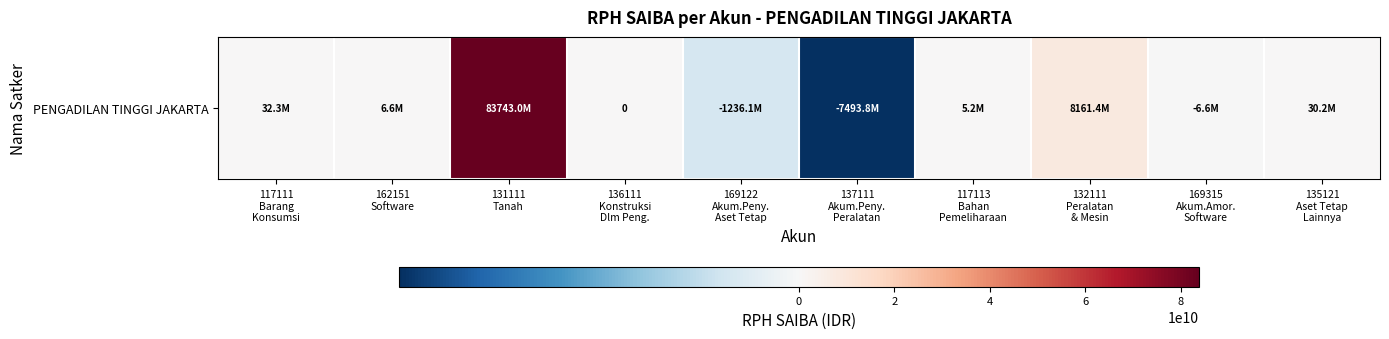

The value at 136111
Konstruksi
Dlm Peng. is 0. True or false?

True